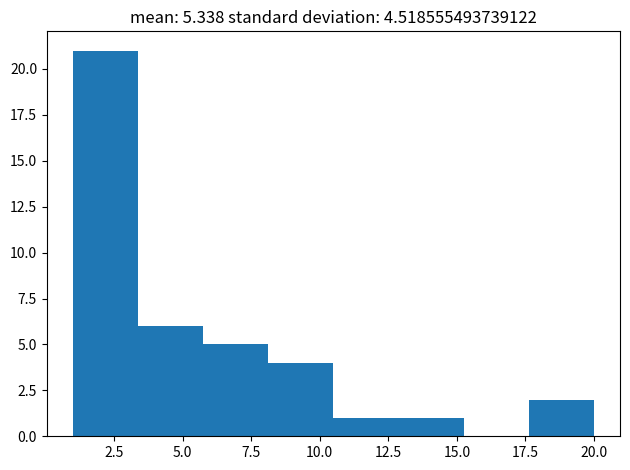

Which range on the x-axis has the tallest bar?

1.0 to 3.5